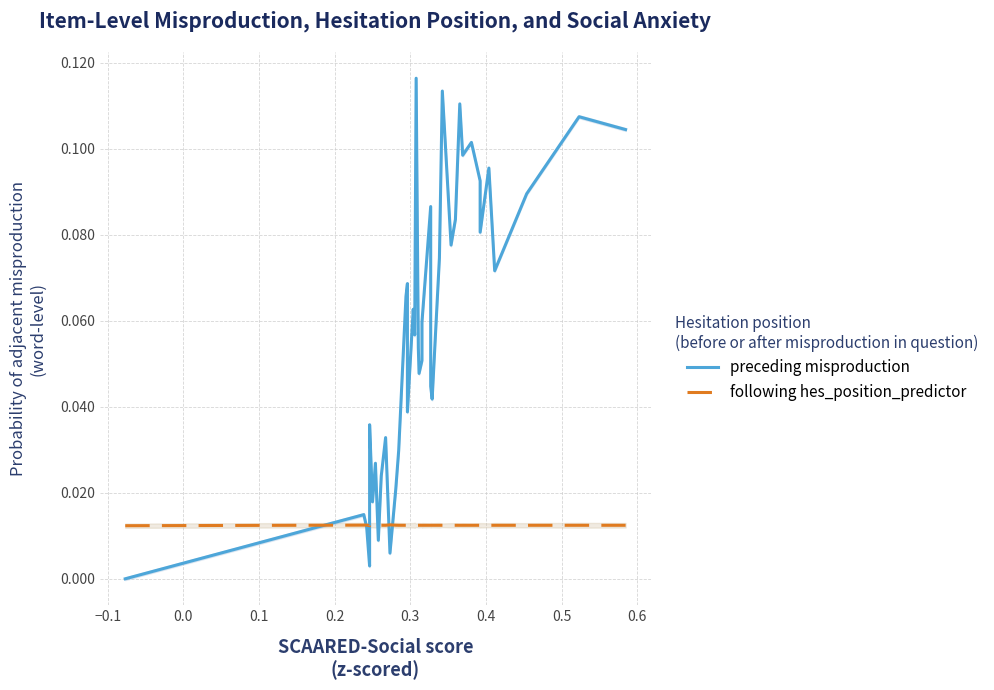

Reading left to right, transcribe all the data shown in this chart.

preceding misproduction: 0.0	0.0	0.0	0.0	0.0	0.0	0.0	0.0	0.0	0.0	0.0	0.0	0.0	0.1	0.1	0.0	0.1	0.1	0.1	0.1	0.0	0.1	0.1	0.1	0.0	0.0	0.1	0.1	0.1	0.1	0.1	0.1	0.1	0.1	0.1	0.1	0.1	0.1	0.1	0.1
following hes_position_predictor: 0.0	0.0	0.0	0.0	0.0	0.0	0.0	0.0	0.0	0.0	0.0	0.0	0.0	0.0	0.0	0.0	0.0	0.0	0.0	0.0	0.0	0.0	0.0	0.0	0.0	0.0	0.0	0.0	0.0	0.0	0.0	0.0	0.0	0.0	0.0	0.0	0.0	0.0	0.0	0.0